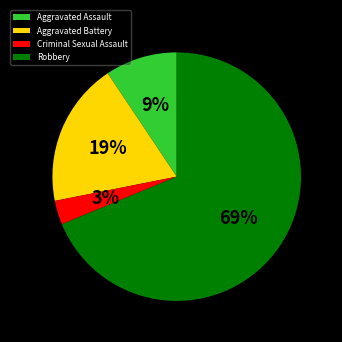

To the nearest percent, what is the average slice percentage?

25%